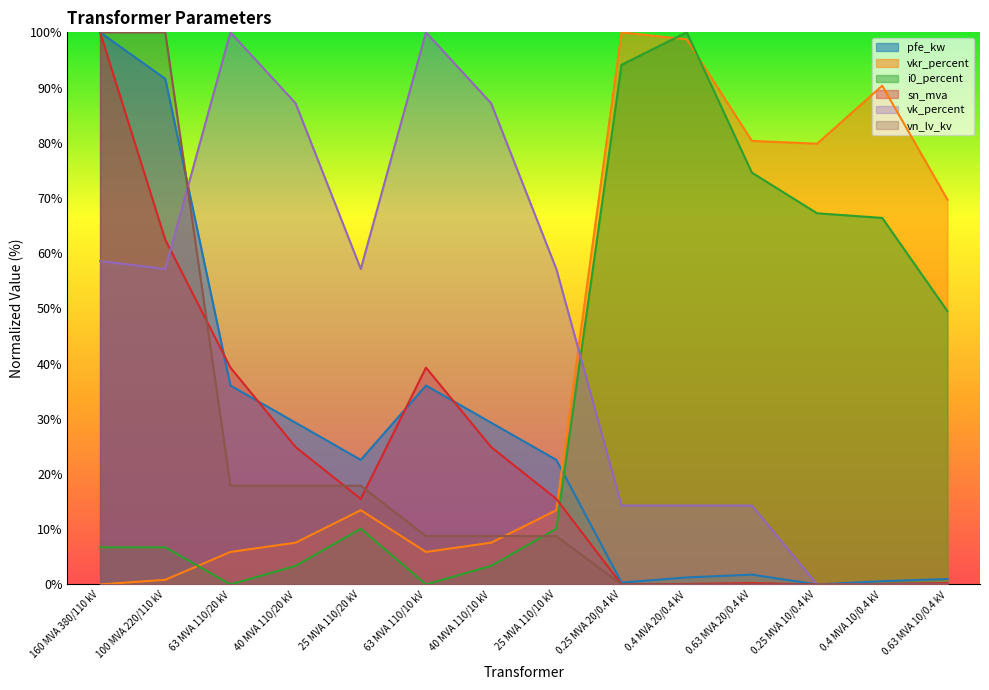

What is the sum of all vkr_percent values?

573.6